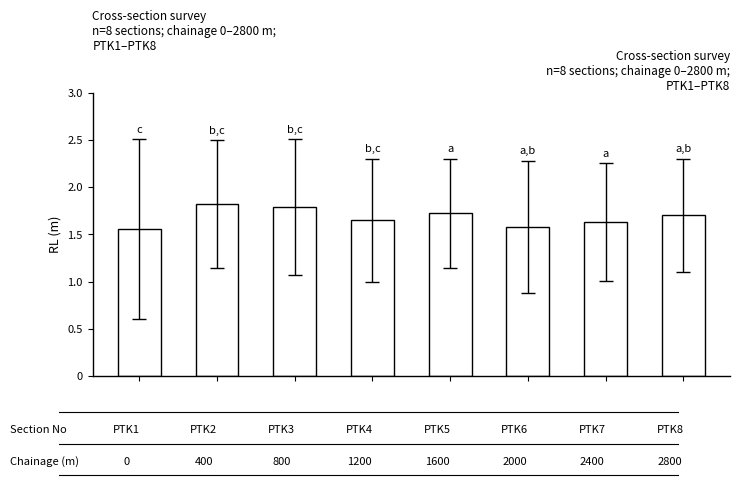

What is the value of the 5th bar from the left?

1.7